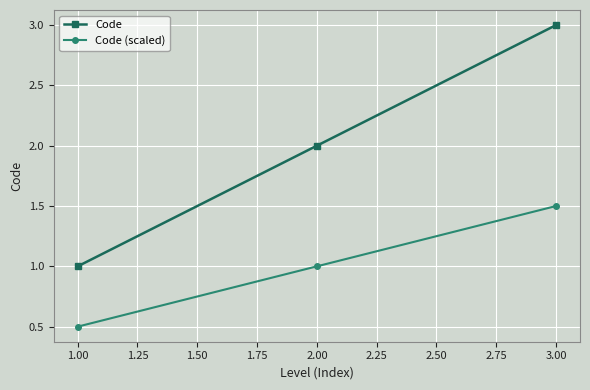

Reading right to left, list all the values displayed in this chart.

Code: 3.0	2.0	1.0
Code (scaled): 1.5	1.0	0.5